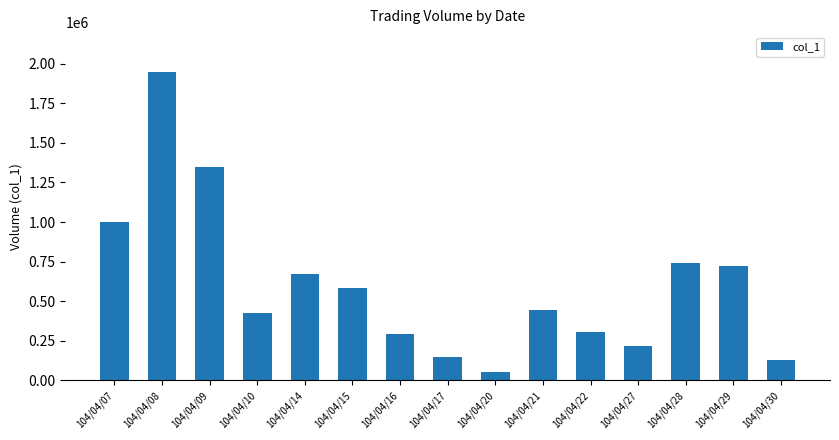

Is it true that the value at 104/04/15 is 207020?

False